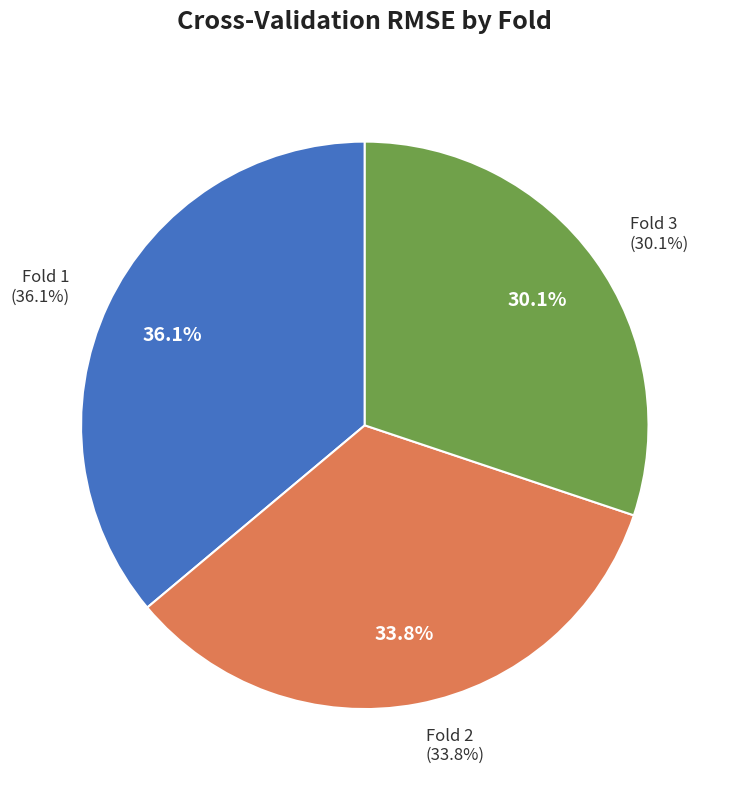

Does Fold 2 represent more than half of the total?

No